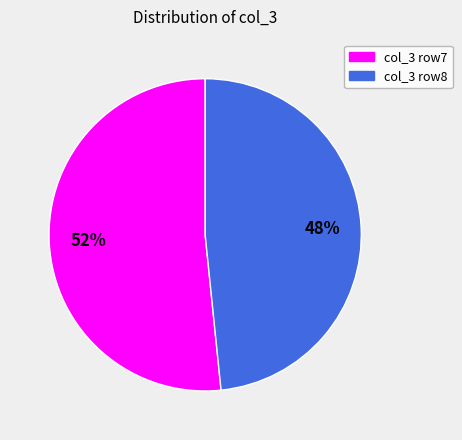

How many slices are in this pie chart?

2